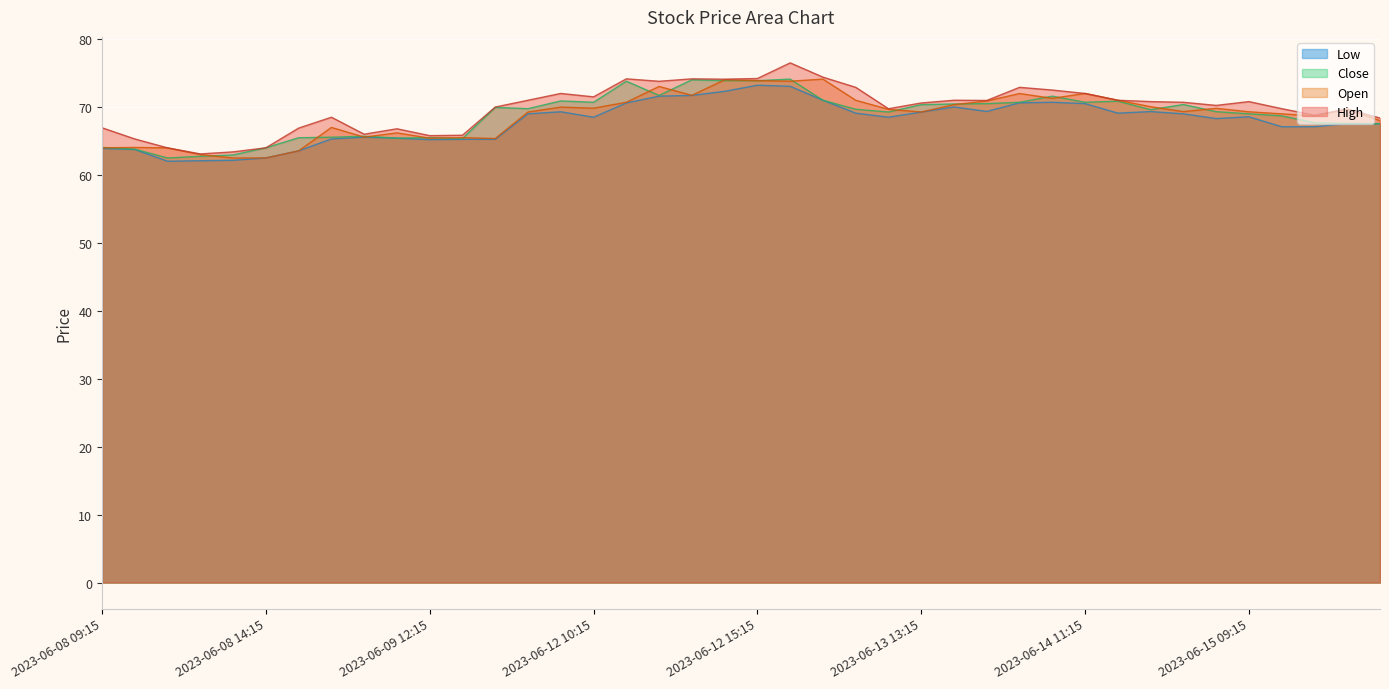

What is the sum of all Open values?

2750.3